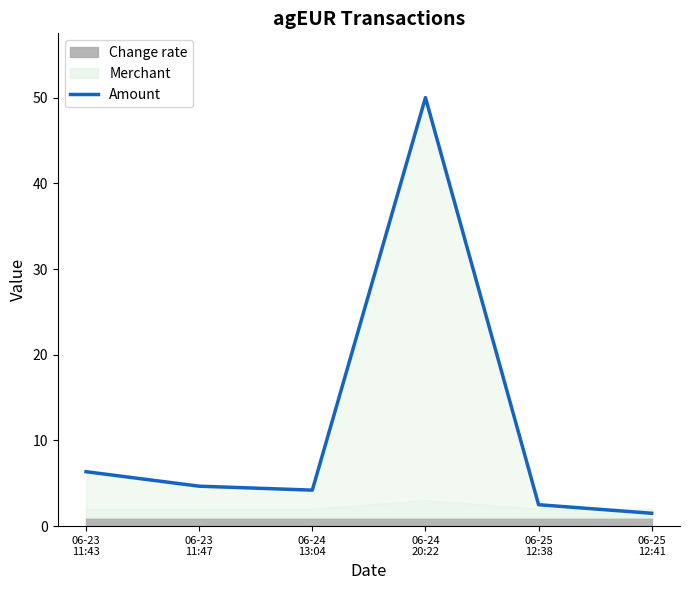

List the labels in order of value, smallest first.

06-25
12:41, 06-25
12:38, 06-24
13:04, 06-23
11:47, 06-23
11:43, 06-24
20:22